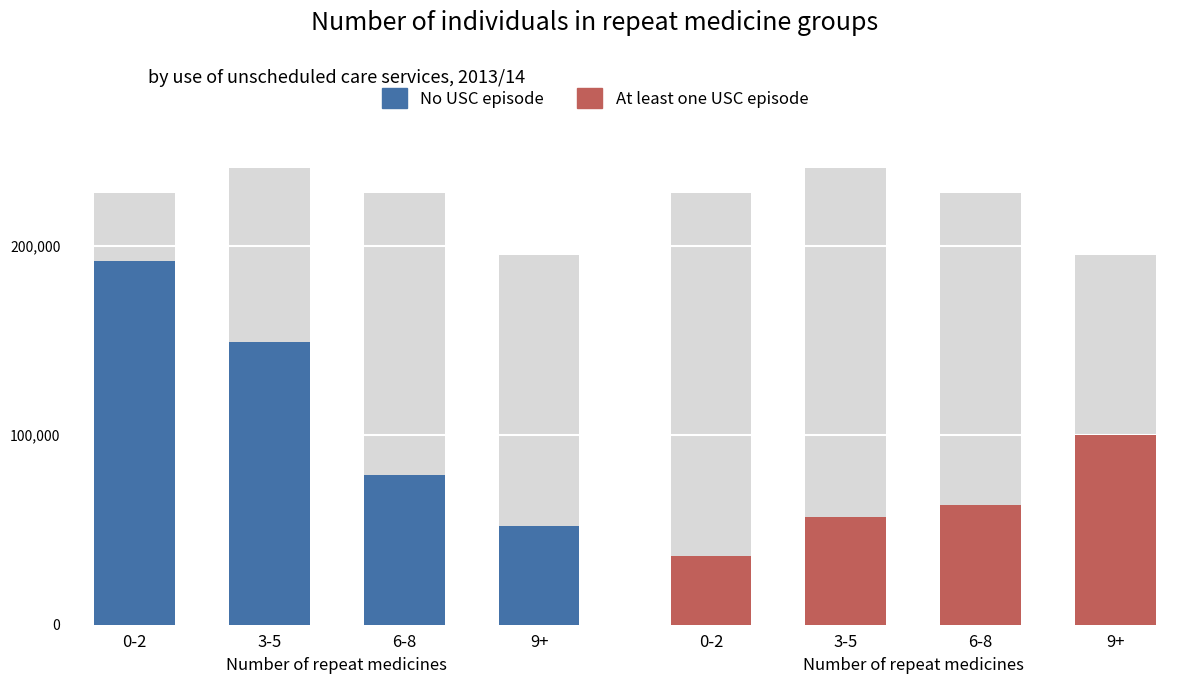

Which series has the largest range (max minus min)?

No USC episode